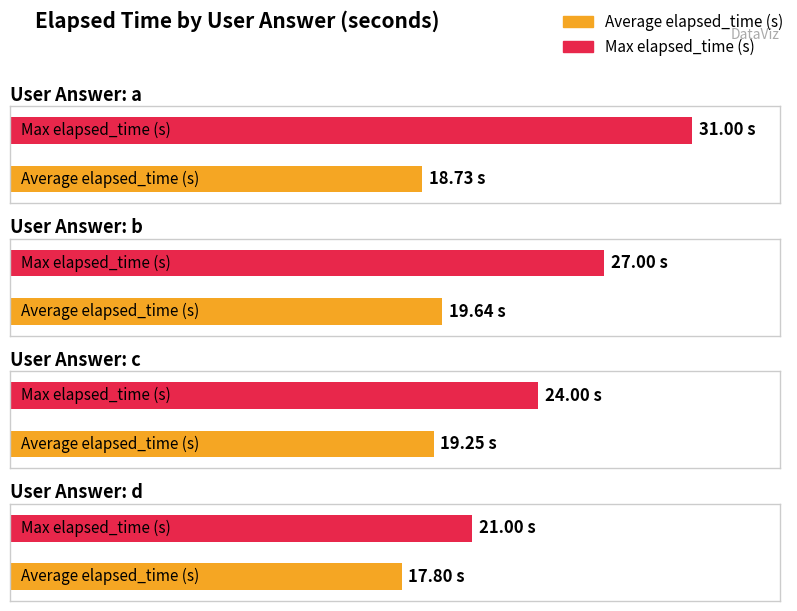

Reading left to right, extract all data points from this chart.

Average elapsed_time (s): a=18.7	b=19.6	c=19.2	d=17.8
Max elapsed_time (s): a=31.0	b=27.0	c=24.0	d=21.0